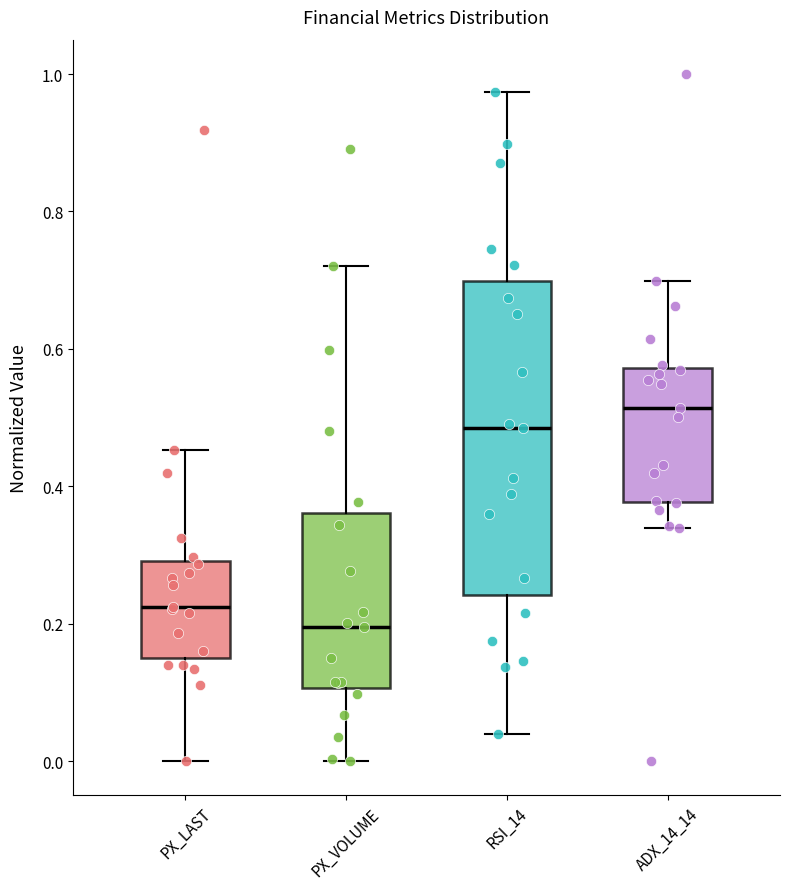

Where does the lower whisker of the box for RSI_14 end on the y-axis? The values are not printed on the chart, so give them approximately, as read against the axis.

0.04